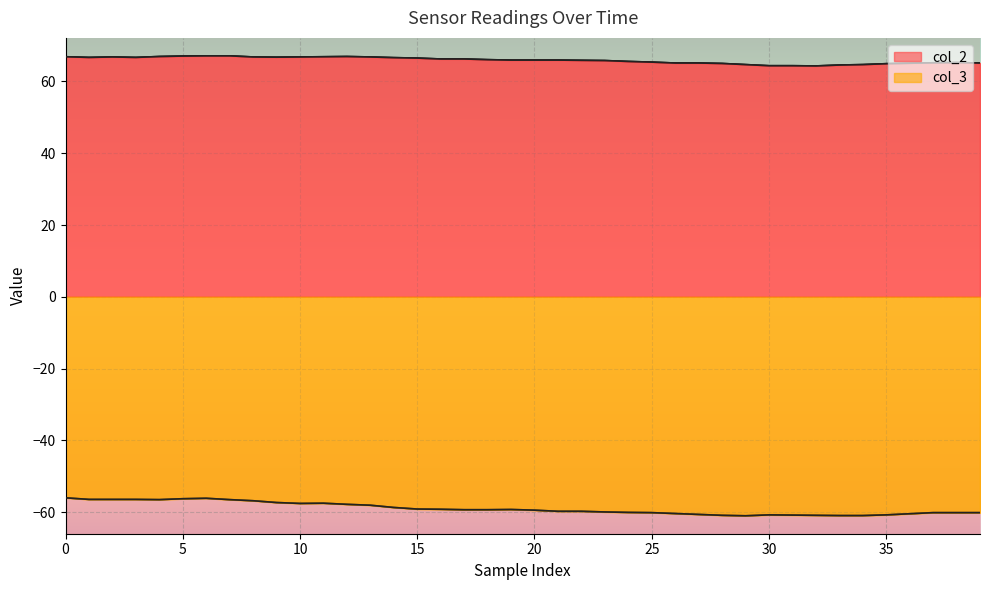

At how many categories does at least one series exceed -21?

40